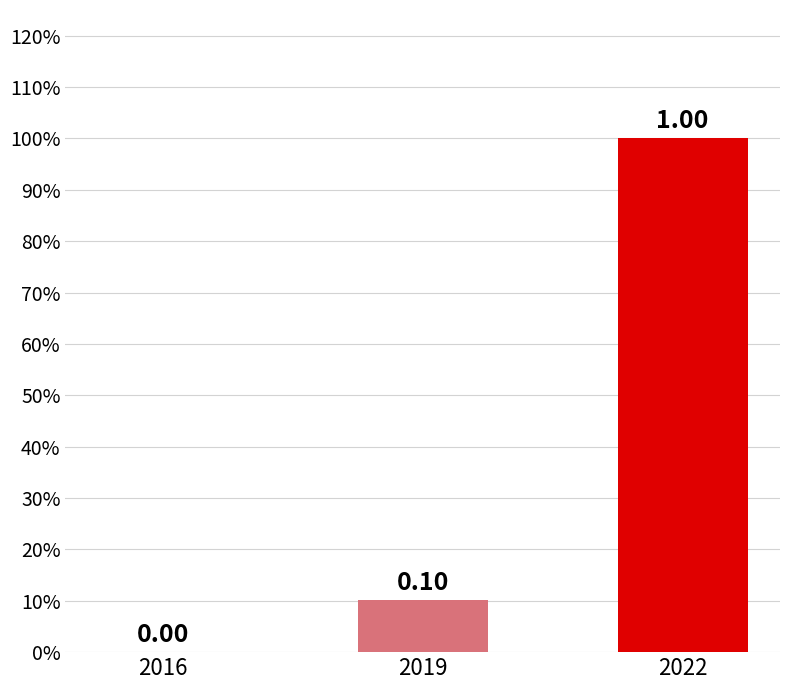

Reading left to right, what are all the values shown in this chart?

2016=0.0	2019=0.1	2022=1.0